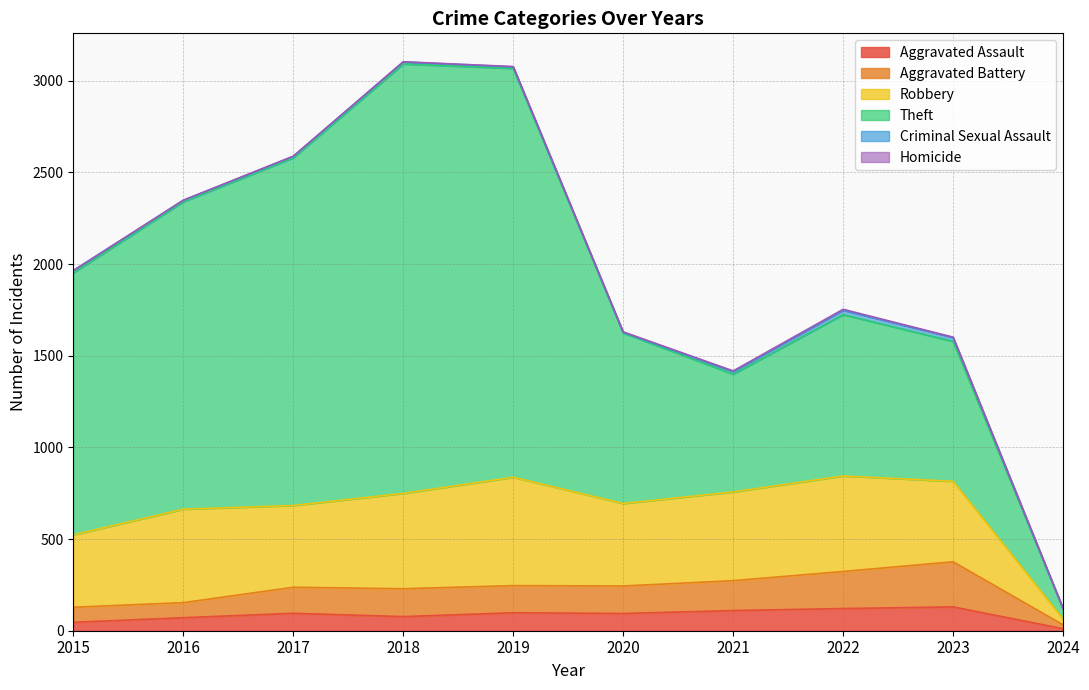

What is the difference between the maximum and minimum values in the Robbery series?

559